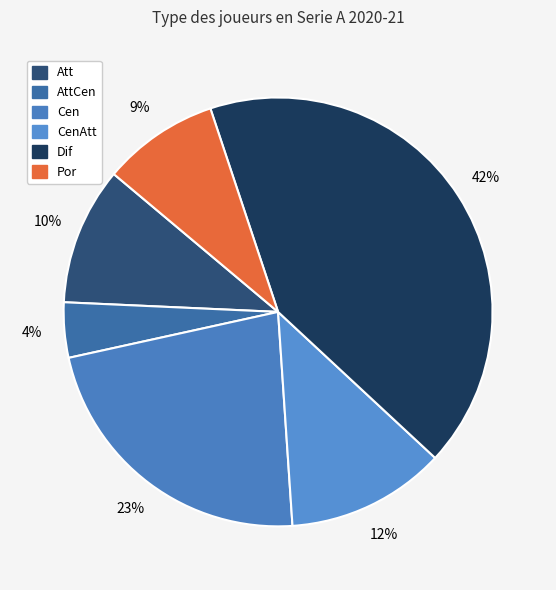

Does any single category account for the majority?

No